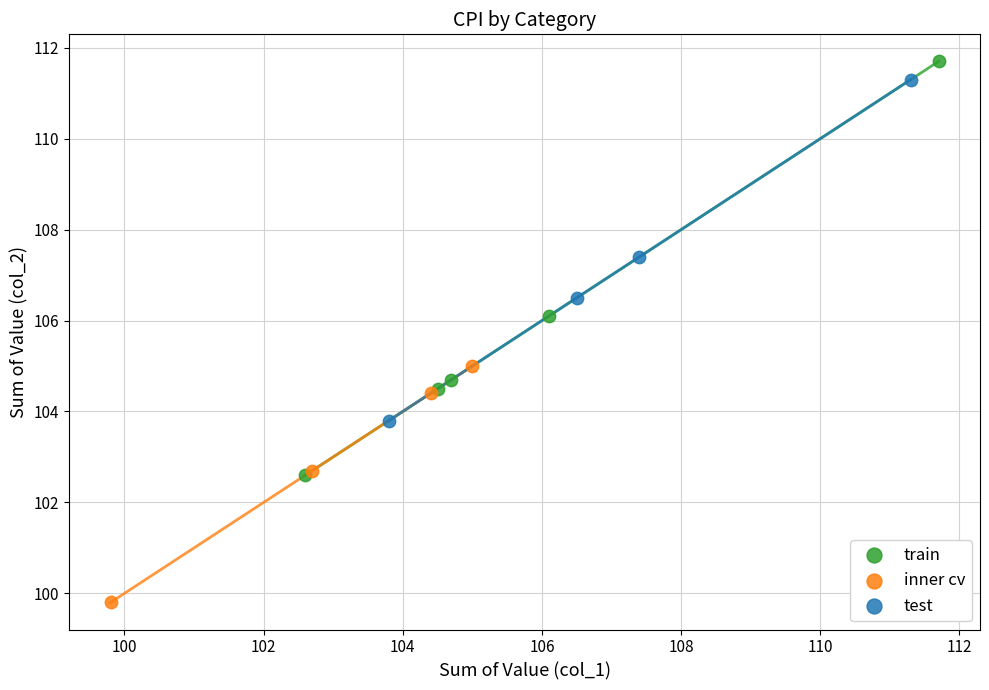

Which series contains the lowest Y value?

inner cv